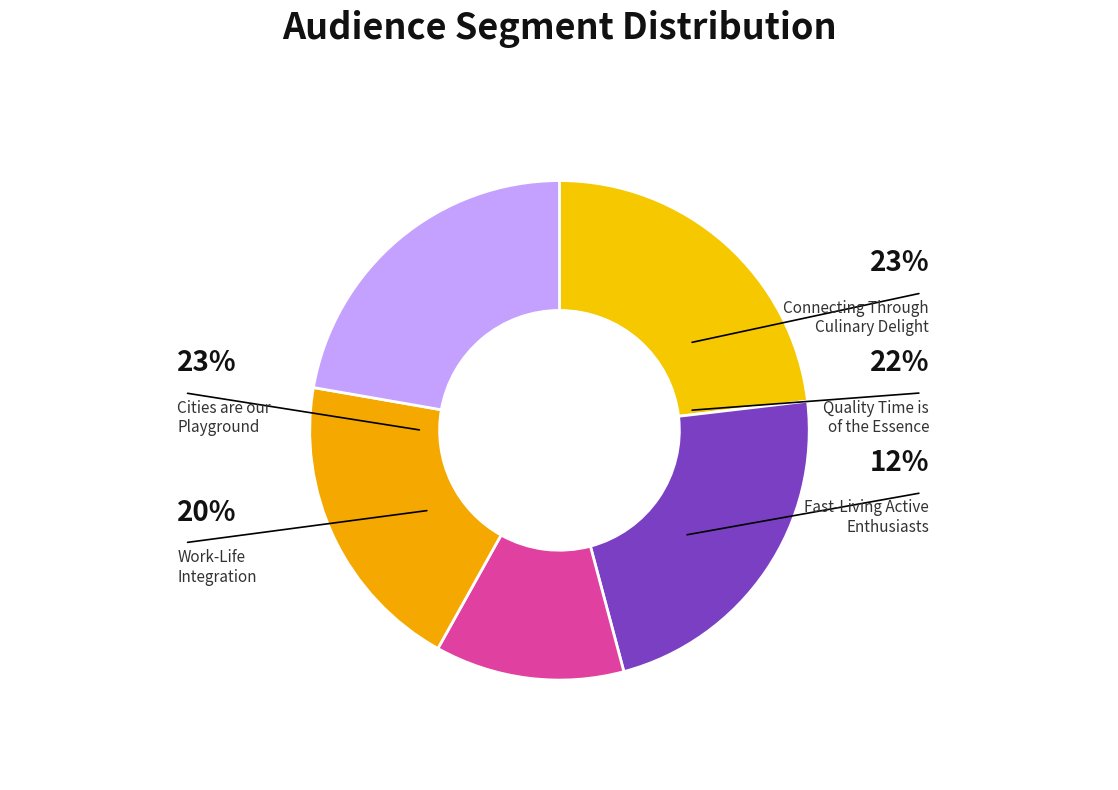

What is the largest slice in the pie chart?

Cities are our Playground